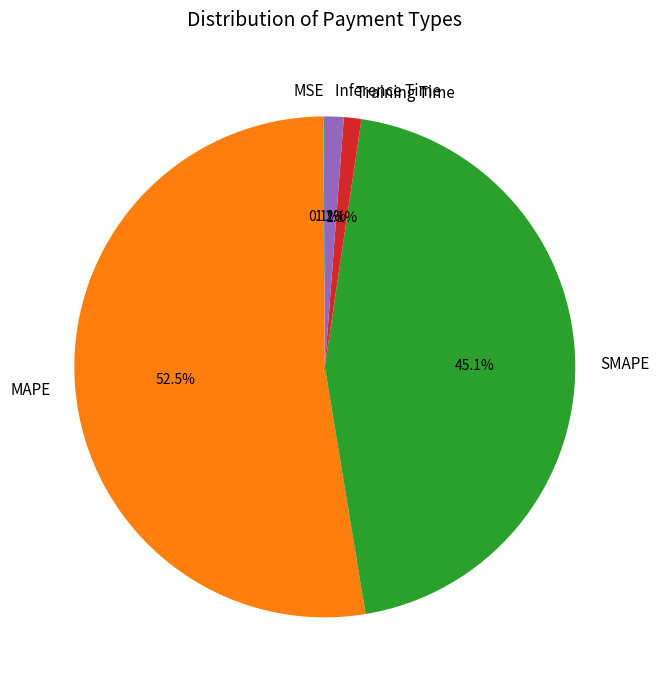

Is Training Time the majority of the pie?

No